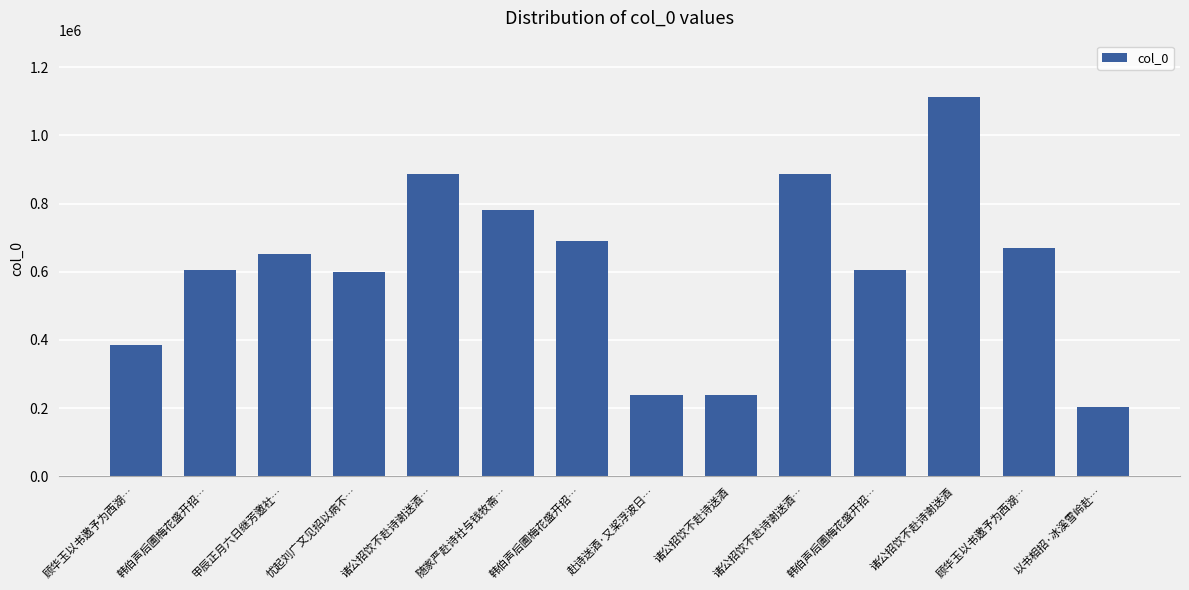

Which category has the lowest value across all series?

以书相招·冰溪雪岭赴…